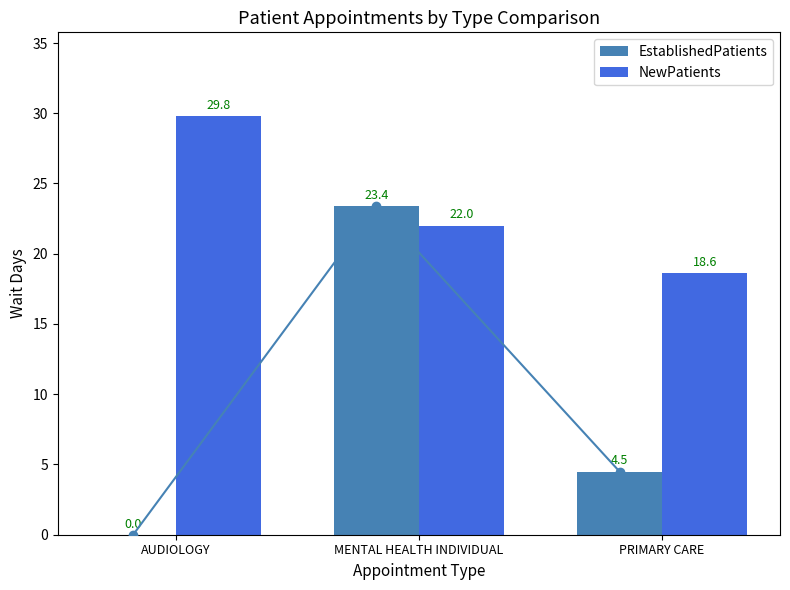

What are all the series names shown in the legend?

EstablishedPatients, NewPatients